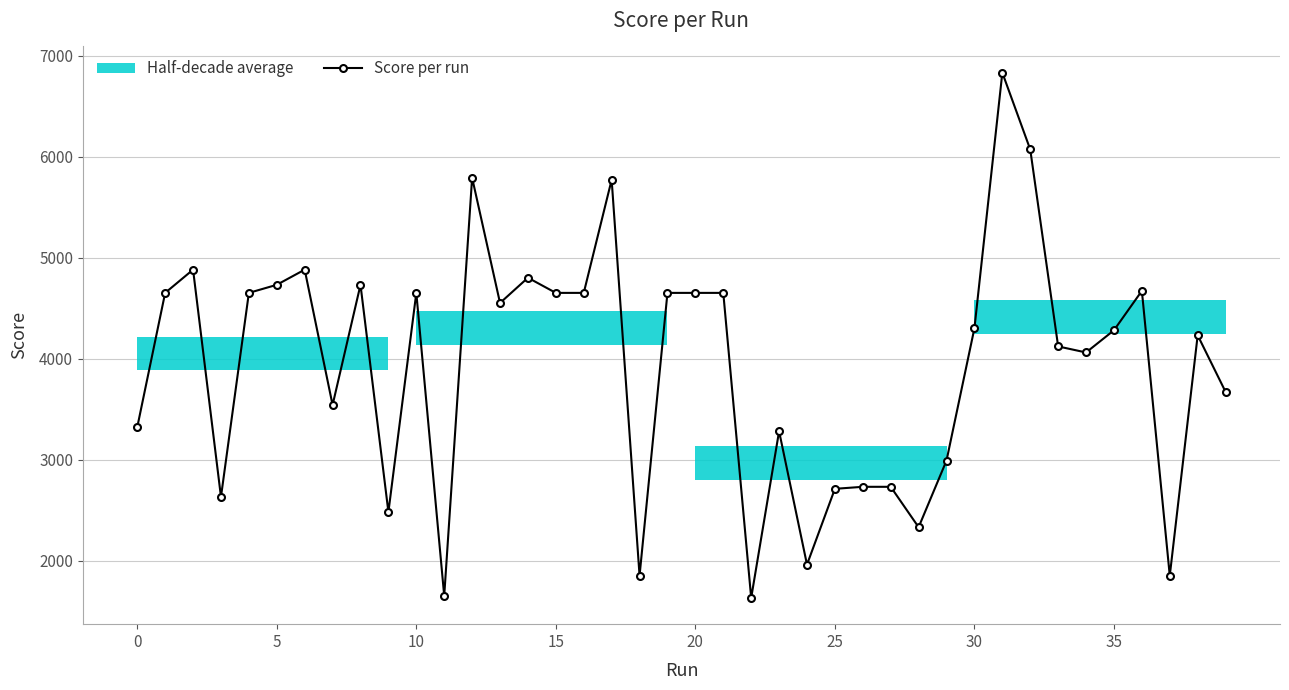

True or false: the data has more than 1 interior local peaks.

True